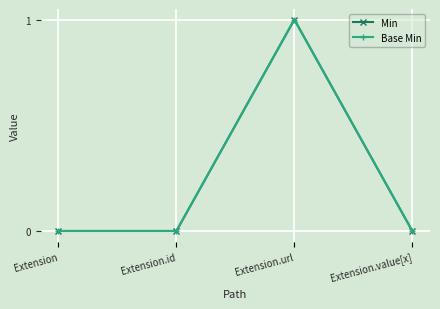

Does the chart have visible grid lines?

Yes